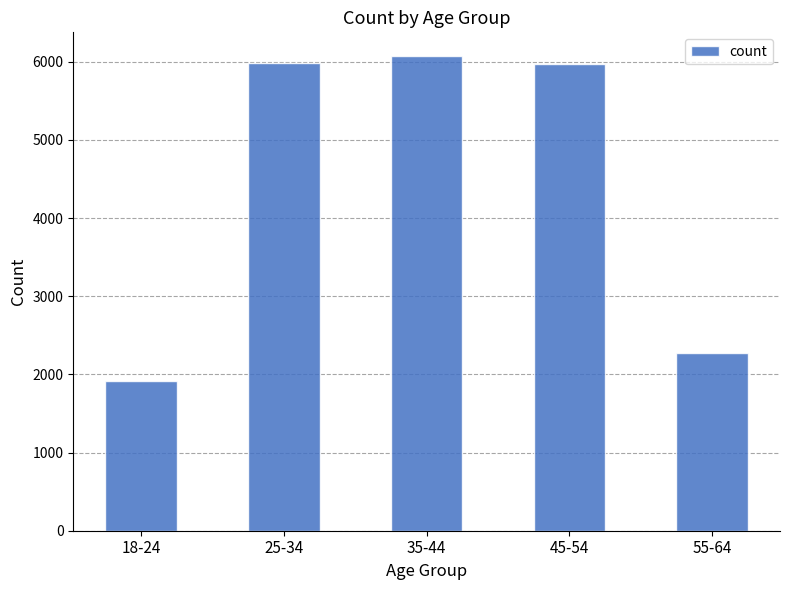

What is the ratio of the value at 18-24 to the value at 55-64?

0.8